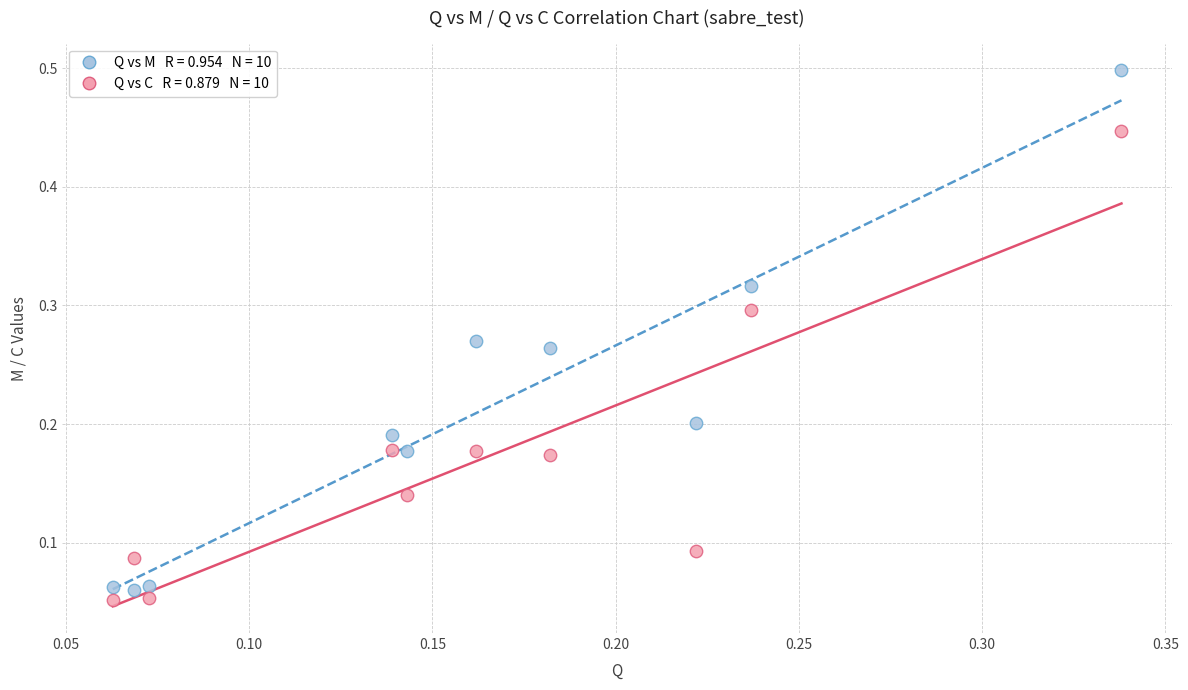

How many data points are displayed?

20